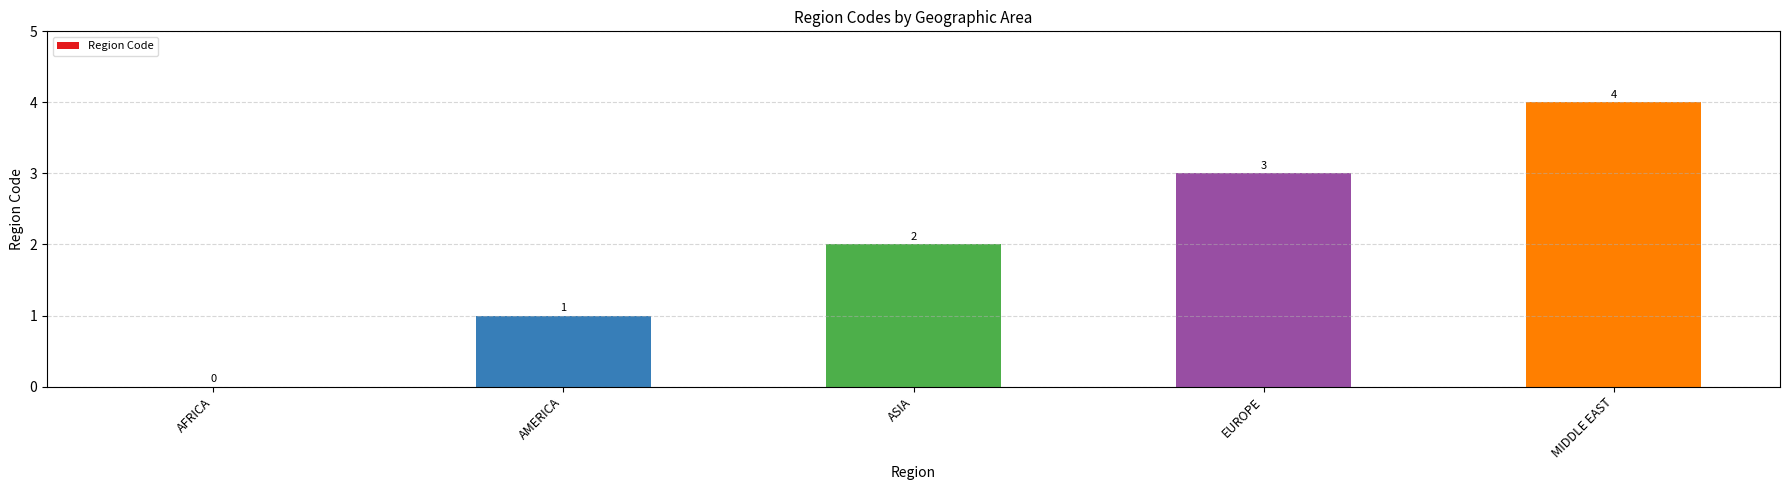

The value at MIDDLE EAST is 4. True or false?

True